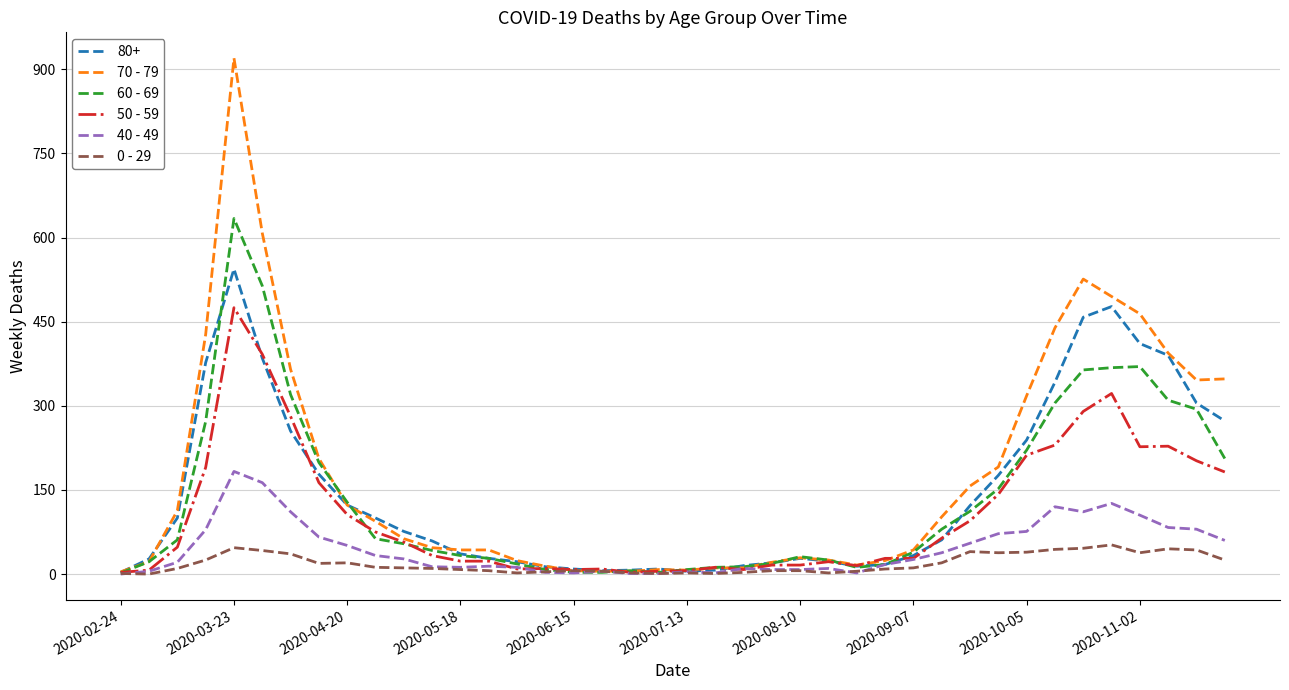

Which series has the widest spread of values?

70 - 79